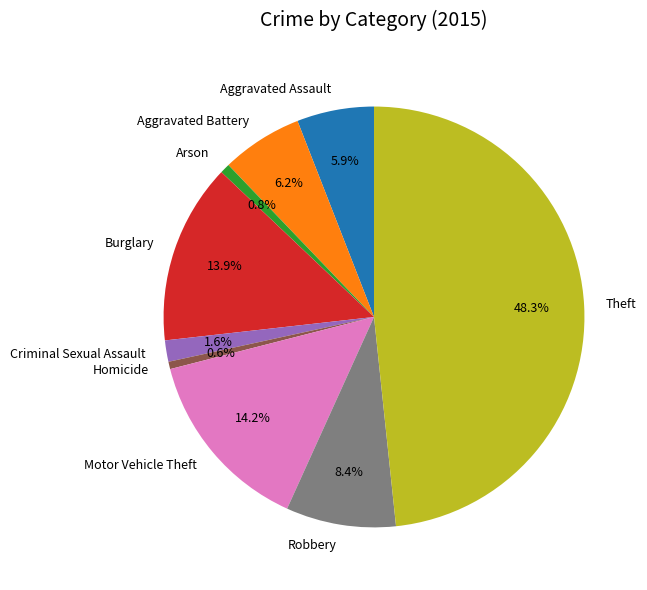

How many segments does this pie chart have?

9